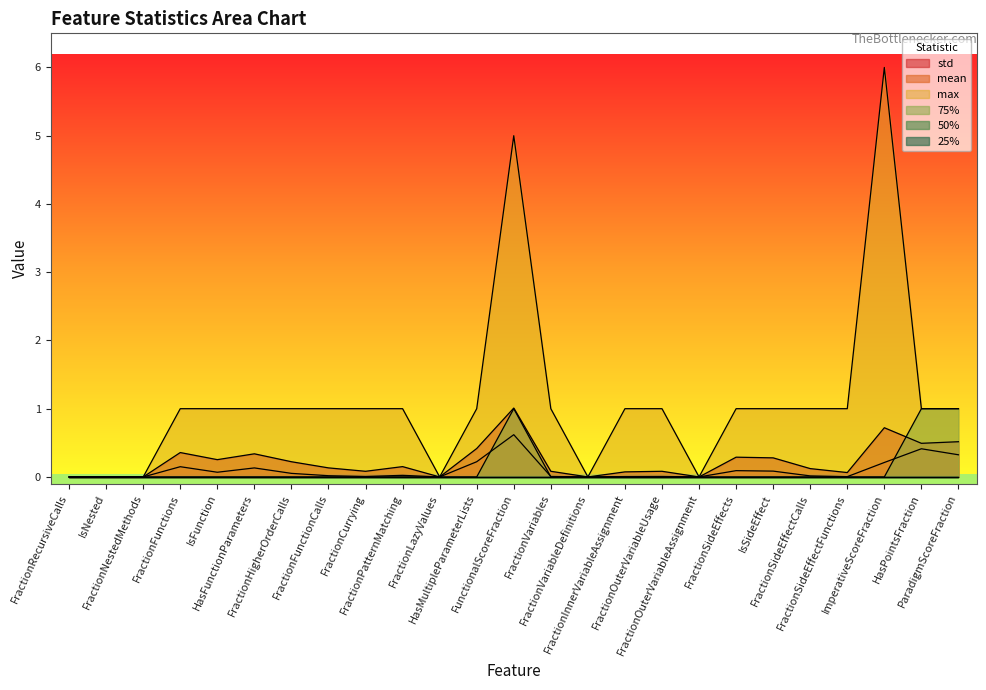

How many times do std and 75% cross each other?

1